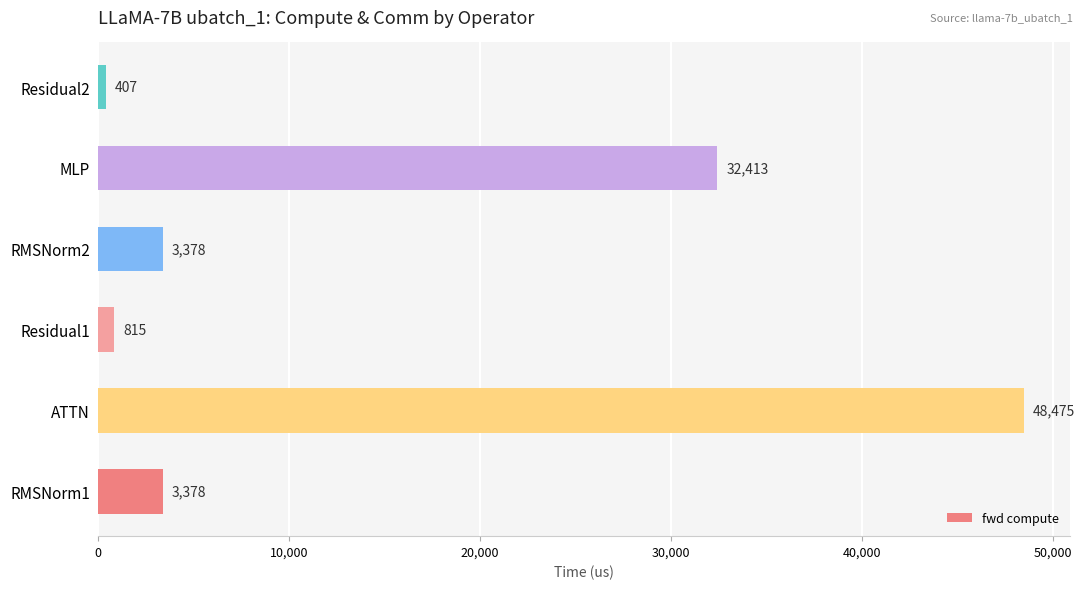

The value at ATTN is 48474.6. True or false?

True